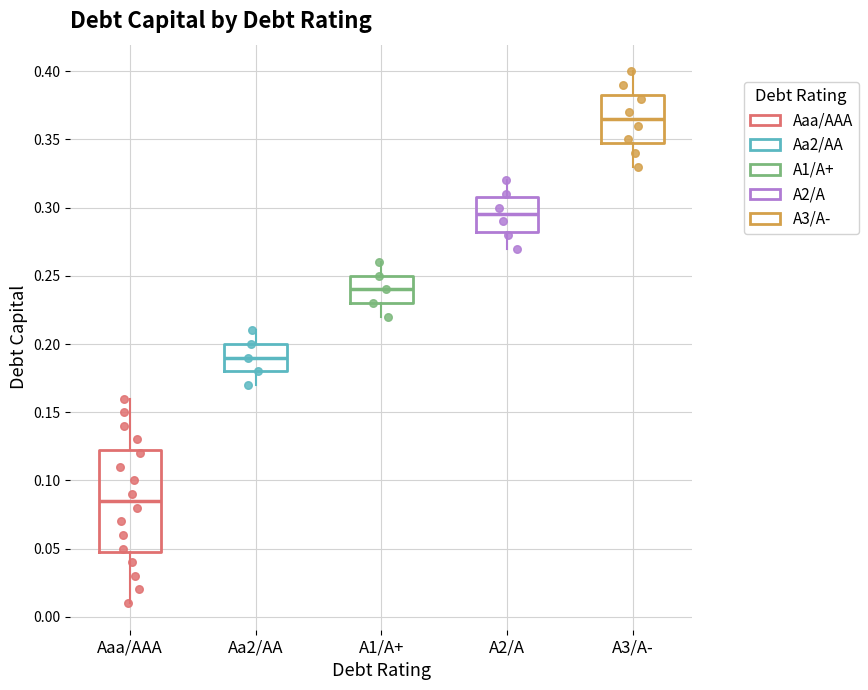

Reading left to right, read every box against the y-axis: the position of its median line, the range the box covers, and the ends of its whiskers. The values are not printed on the chart, so give them approximately, as read against the axis.

Aaa/AAA: median 0.085, box 0.050 to 0.125, whiskers 0.010 to 0.160
Aa2/AA: median 0.190, box 0.180 to 0.200, whiskers 0.170 to 0.210
A1/A+: median 0.240, box 0.230 to 0.250, whiskers 0.220 to 0.260
A2/A: median 0.295, box 0.285 to 0.310, whiskers 0.270 to 0.320
A3/A-: median 0.365, box 0.350 to 0.385, whiskers 0.330 to 0.400